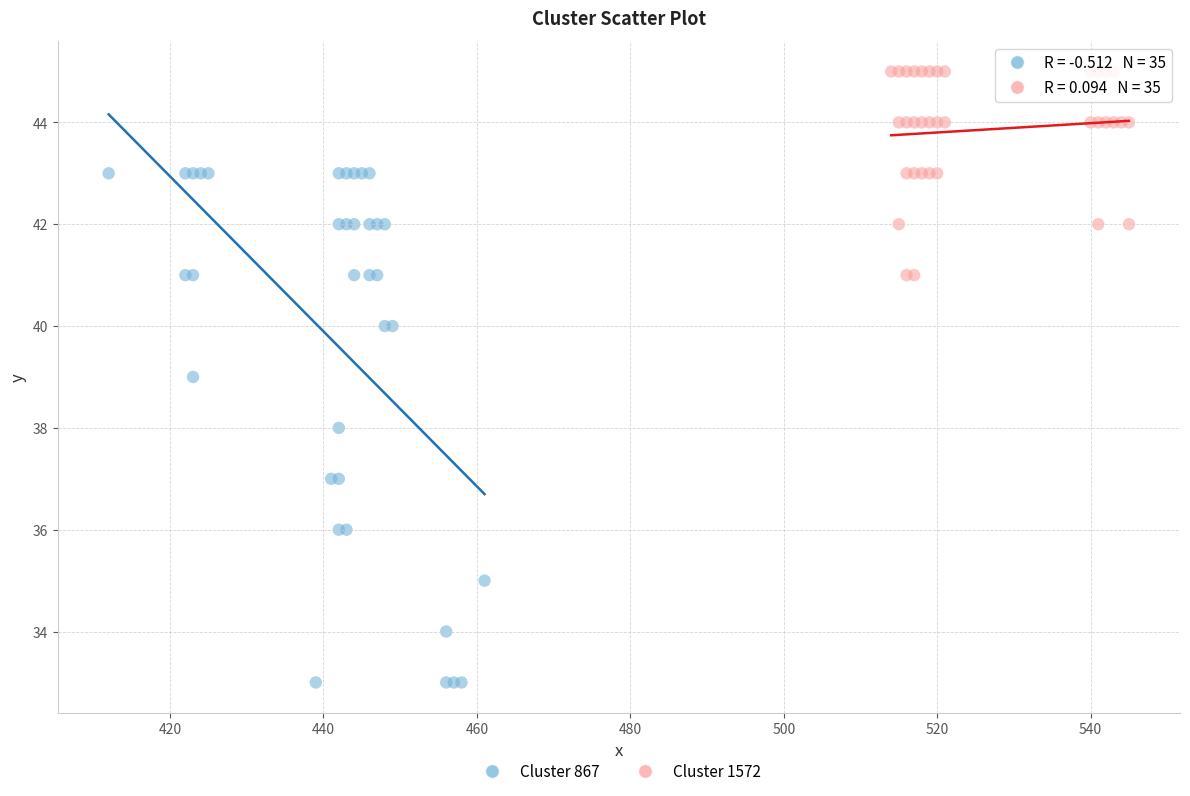

Which series reaches the maximum Y coordinate?

Cluster 1572